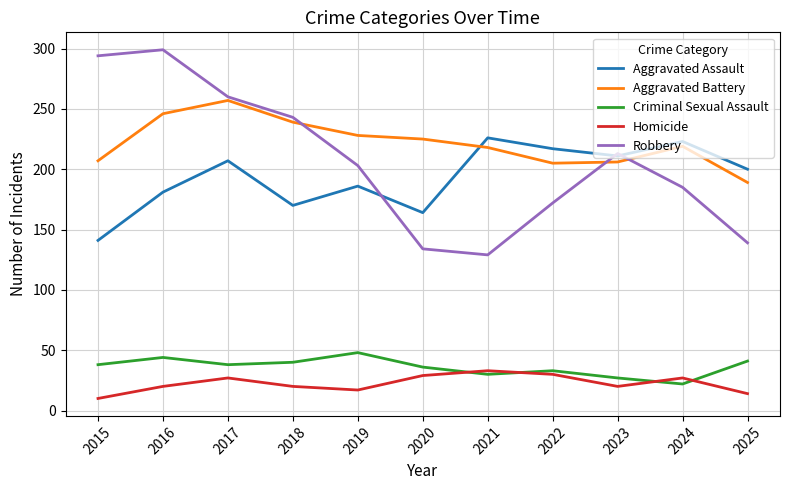

What are all the series names shown in the legend?

Aggravated Assault, Aggravated Battery, Criminal Sexual Assault, Homicide, Robbery